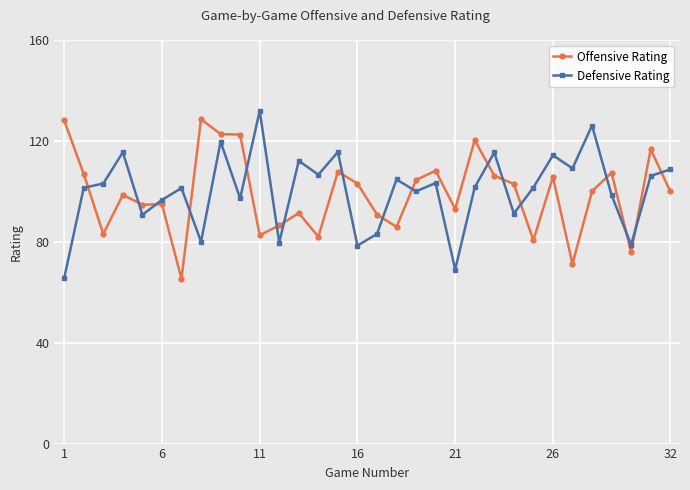

Which series ends up on top after the final intersection of Offensive Rating and Defensive Rating?

Defensive Rating